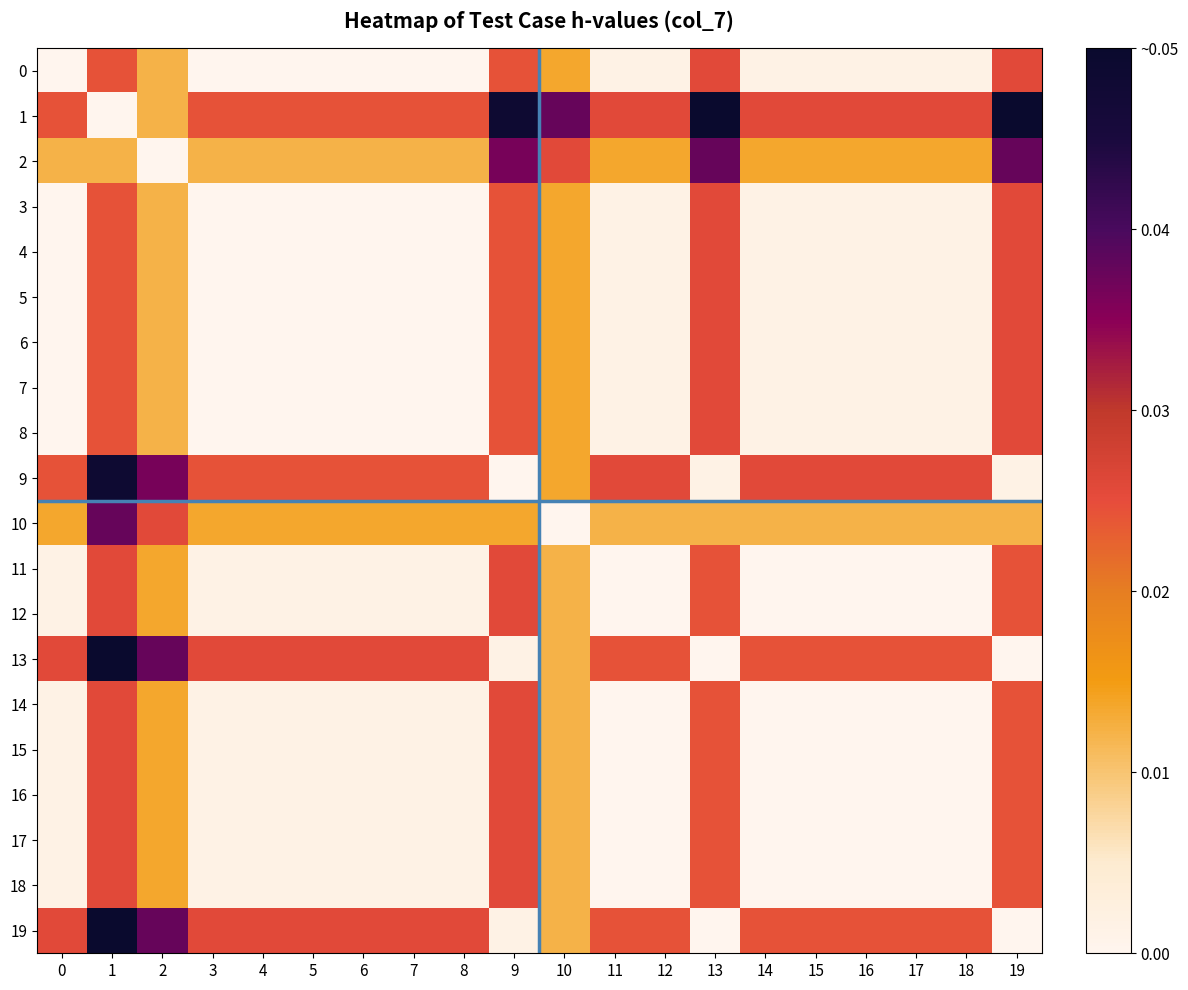

Rank the series by their maximum value, from lowest to highest.

0, 3, 4, 5, 6, 7, 8, 11, 12, 14, 15, 16, 17, 18, 2, 10, 9, 1, 13, 19